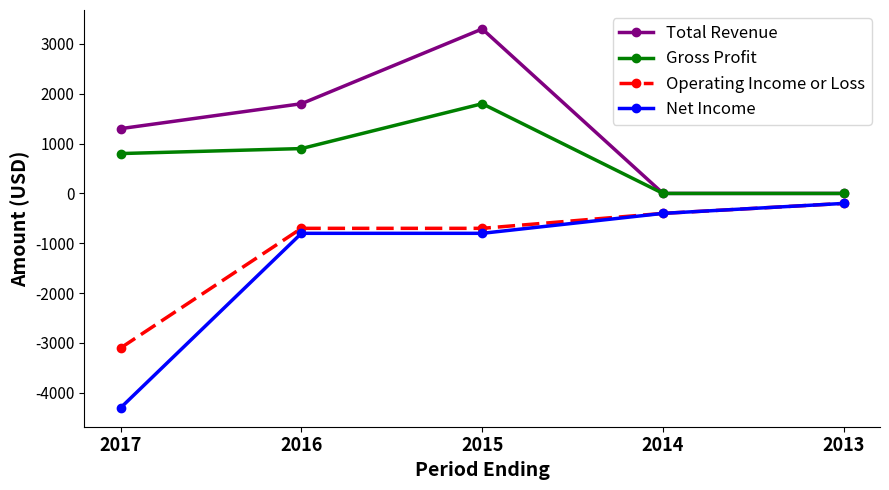

At which category does the chart reach its minimum across all series?

2017